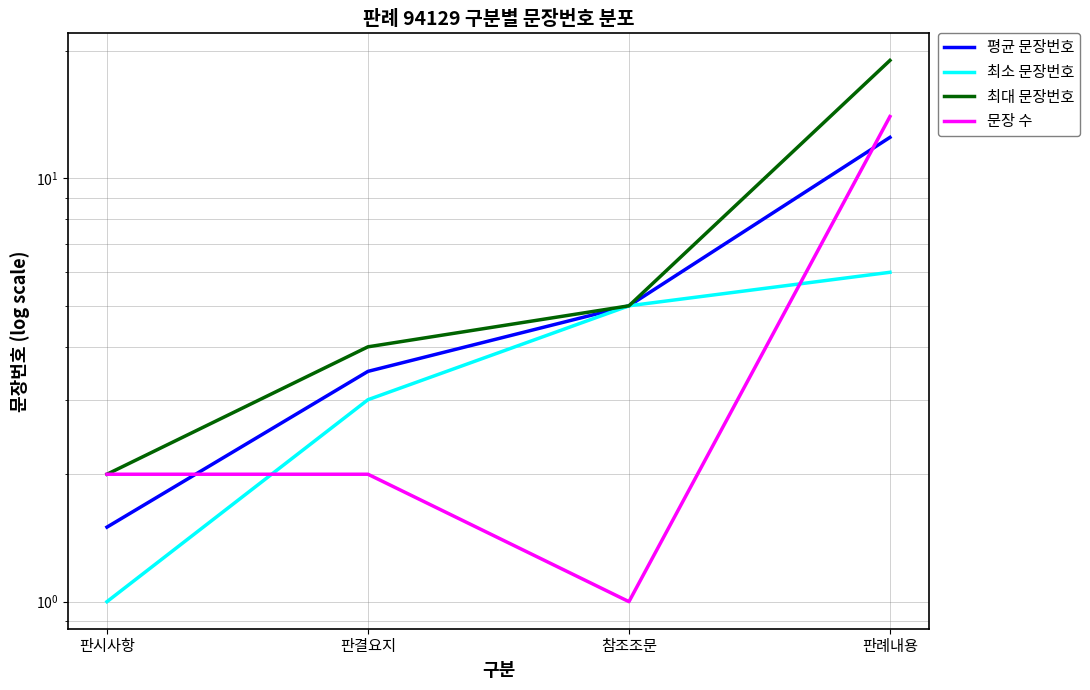

How many data points in 평균 문장번호 are less than 5?

2